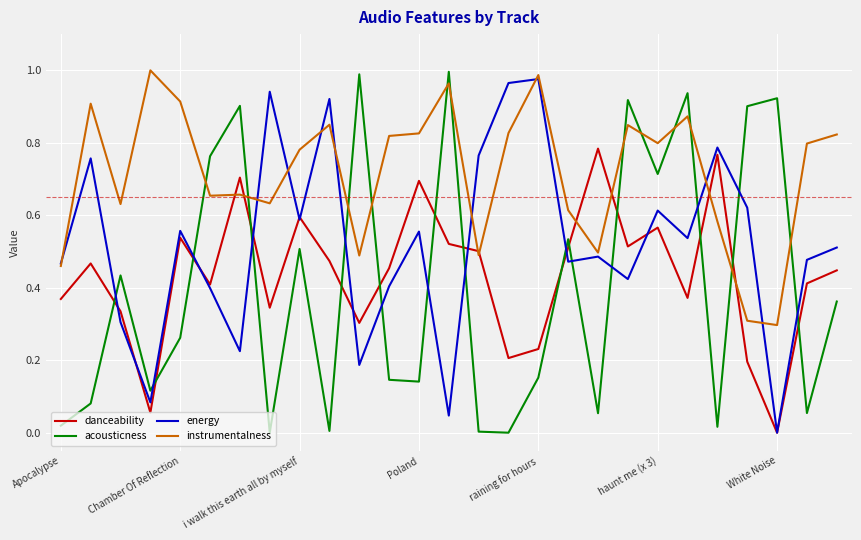

After their last crossing, which series has the higher values: acousticness or danceability?

danceability